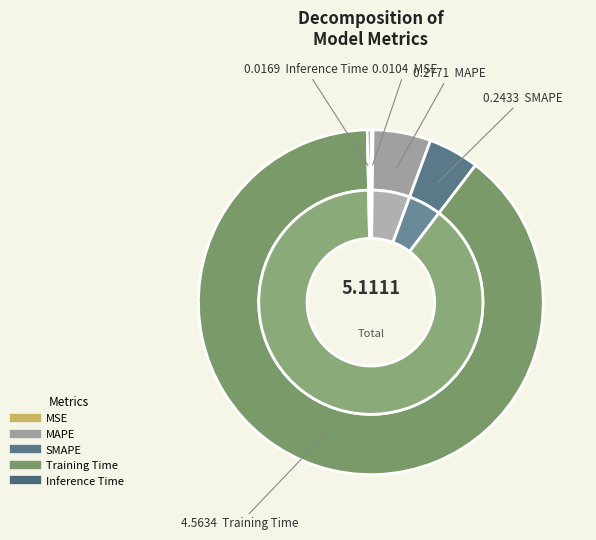

Which has a higher value, Inference Time or Training Time?

Training Time